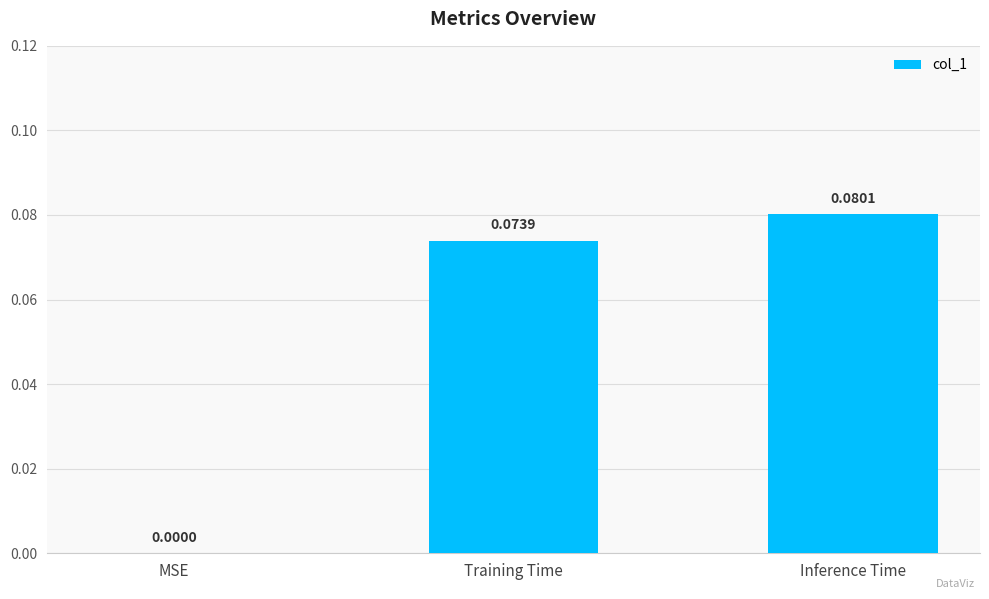

How many data points does each series have?

3